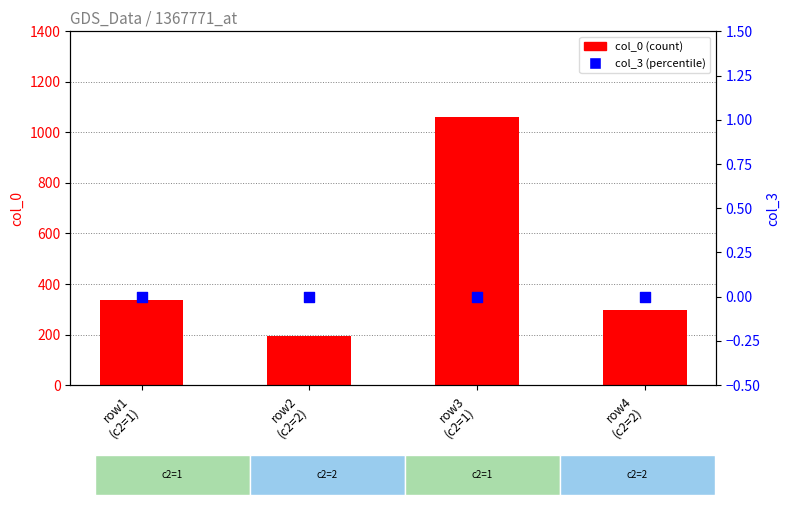

What is the total value across all series at row1
(c2=1)?

335